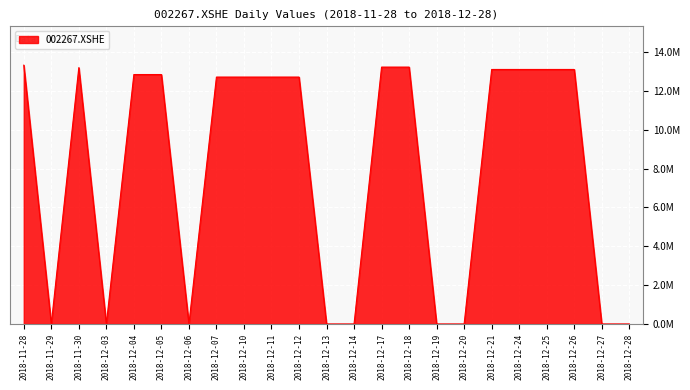

Is it true that the value at 2018-12-21 is 21940722.1?

False